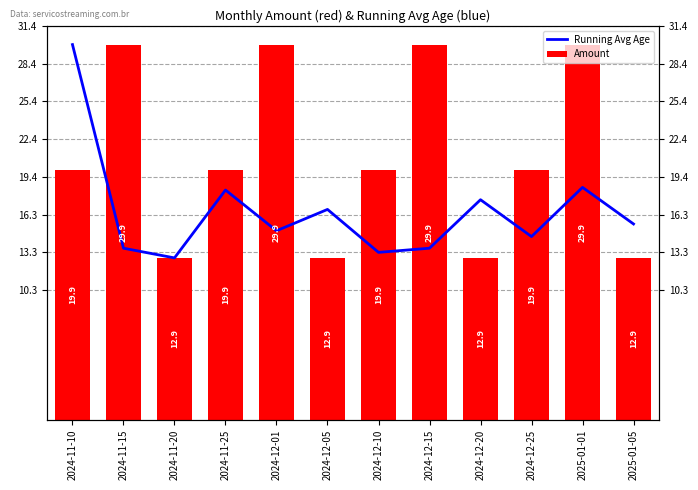

Where is Amount nearest to the value 21?

2024-11-10